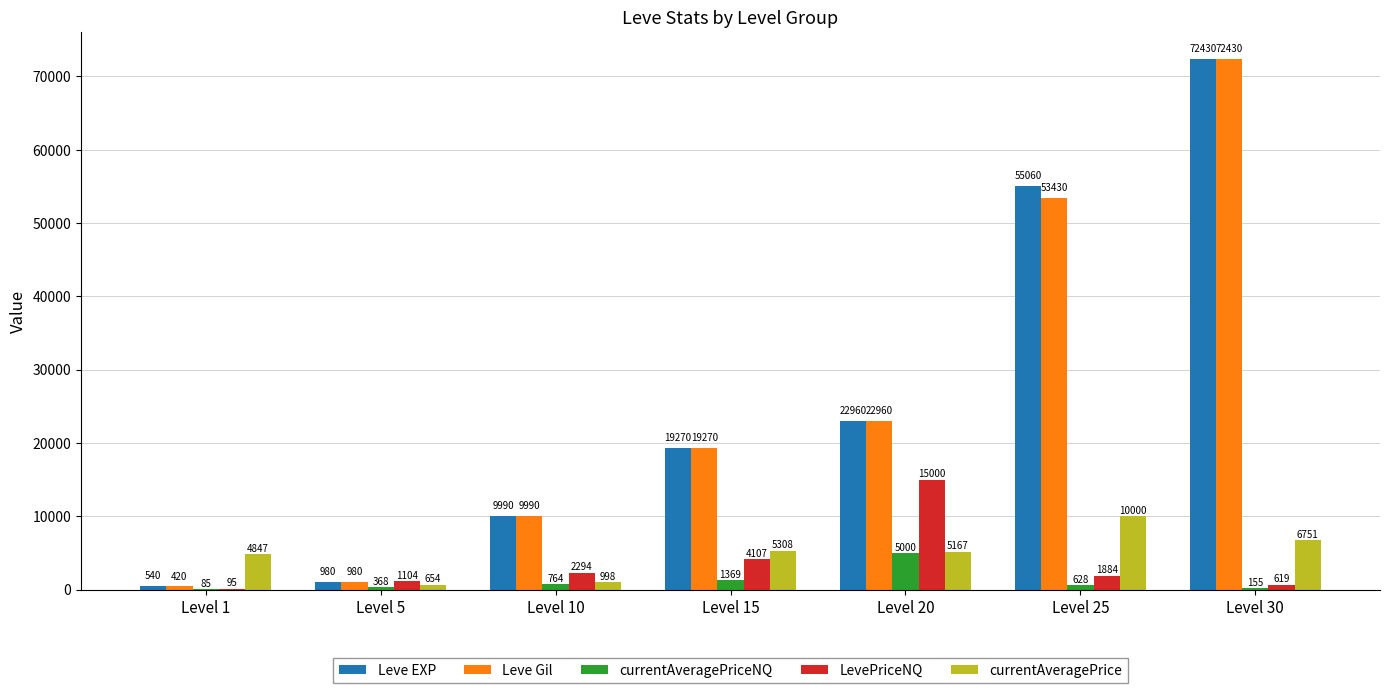

At which label is Leve Gil closest to 36425?

Level 20